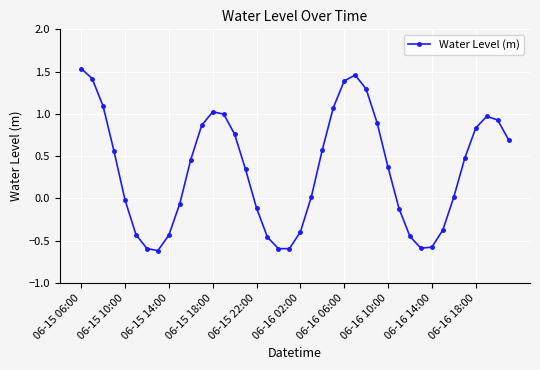

How many distinct data groups are displayed?

1